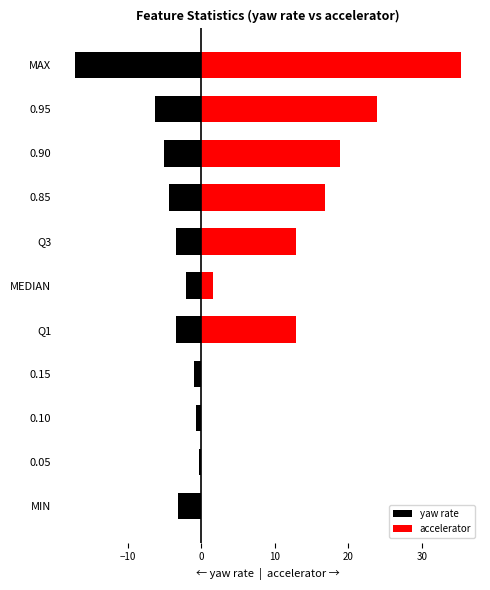

Are the bars grouped side by side (vs. stacked)?

Yes